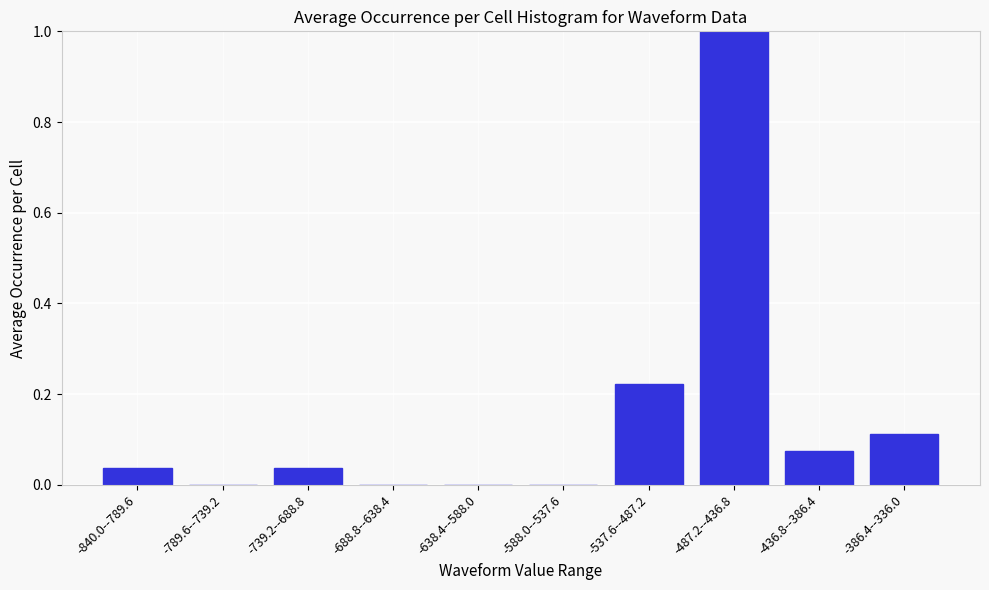

Which category has the highest value across all series?

-487.2--436.8